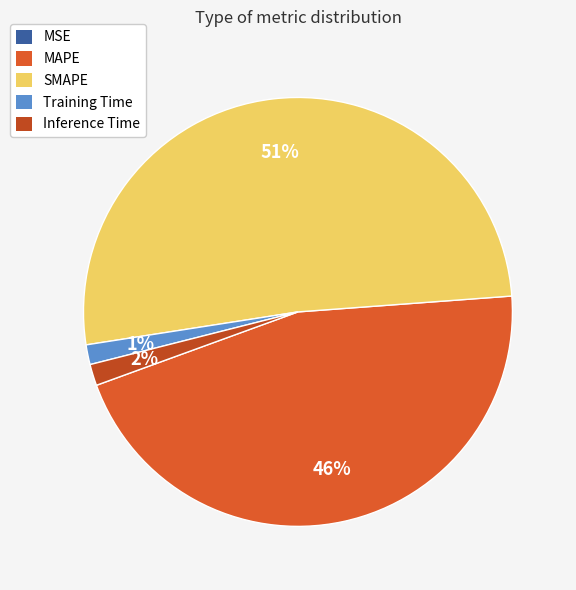

To the nearest percent, what percentage of the pie is SMAPE?

51%